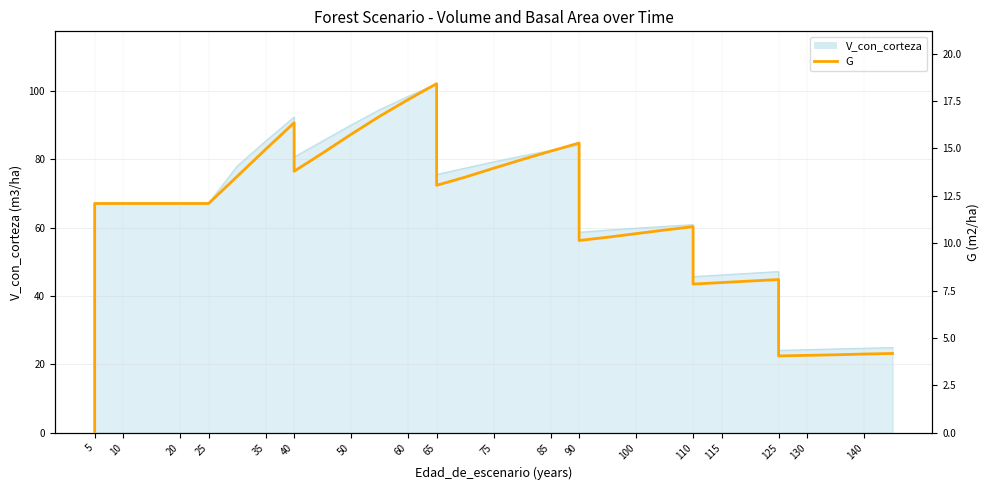

What is the label of the 18th point from the left?

140